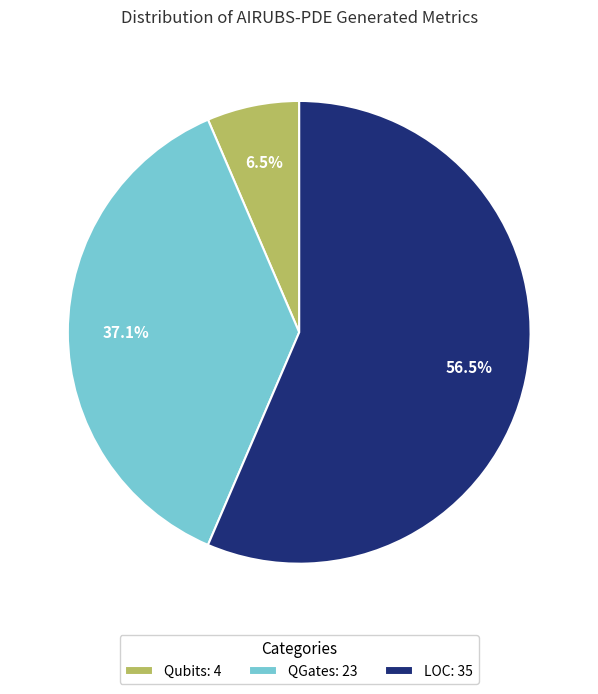

To the nearest percent, what is the combined percentage of Qubits and QGates?

44%